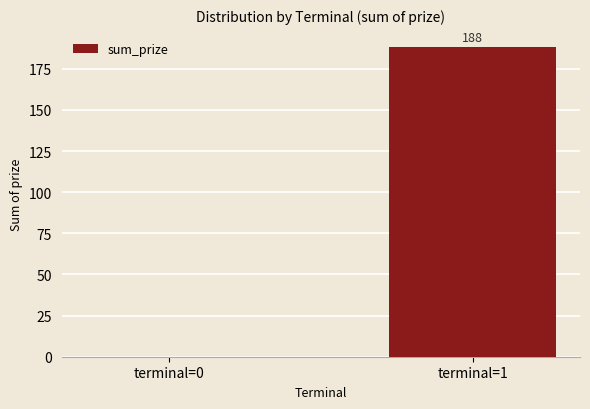

Which label corresponds to the largest value in the chart?

terminal=1